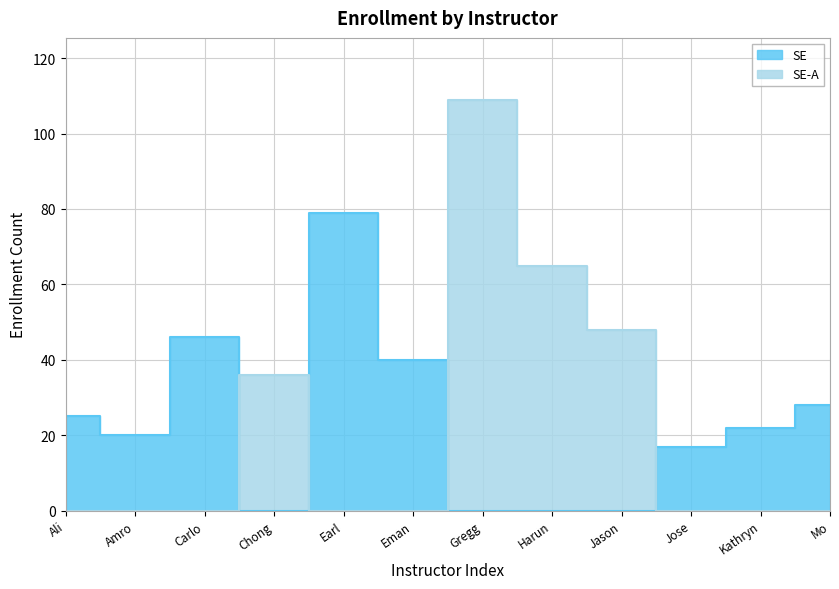

At which category does the chart reach its minimum across all series?

Chong